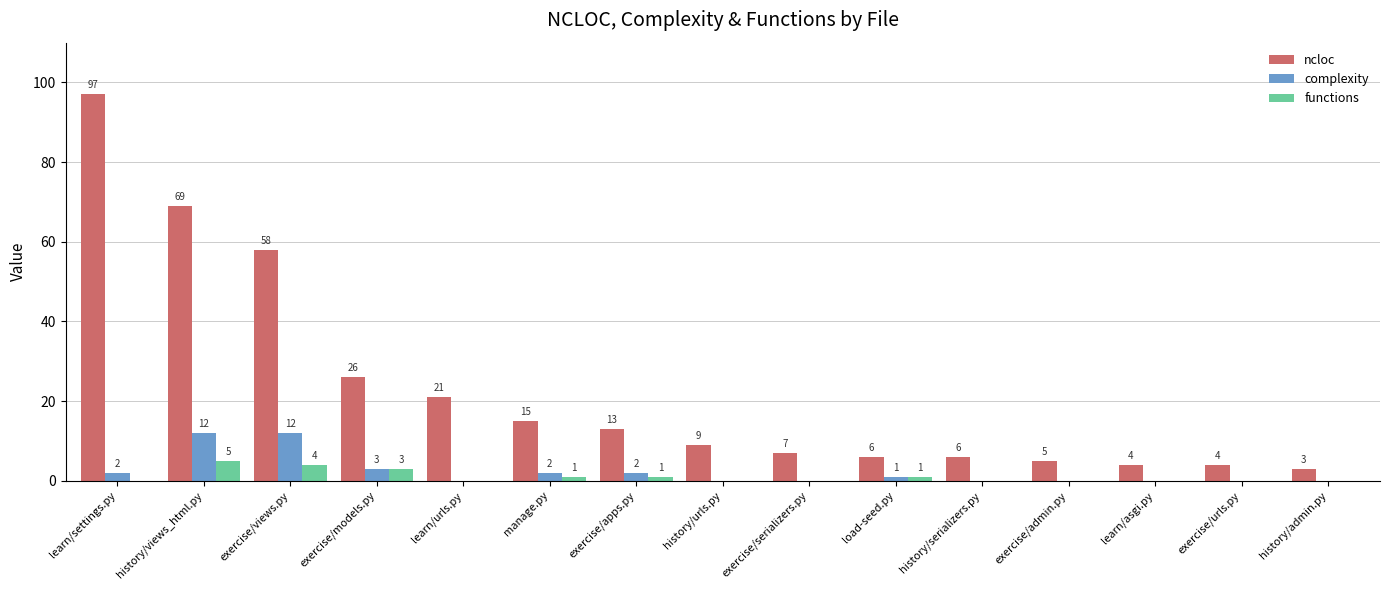

Is the value of functions at history/admin.py greater than the value of ncloc at history/views_html.py?

No